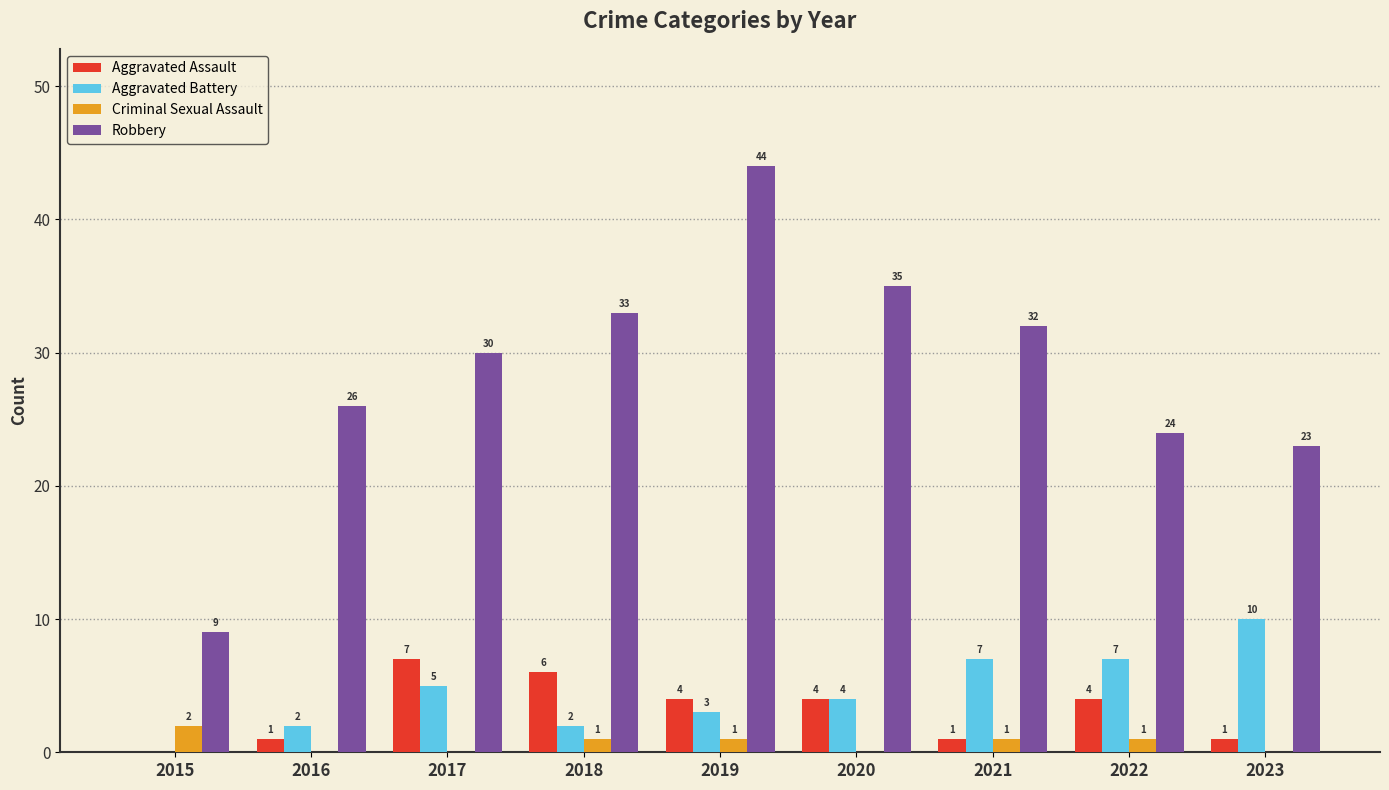

What is the highest value of the Robbery series?

44